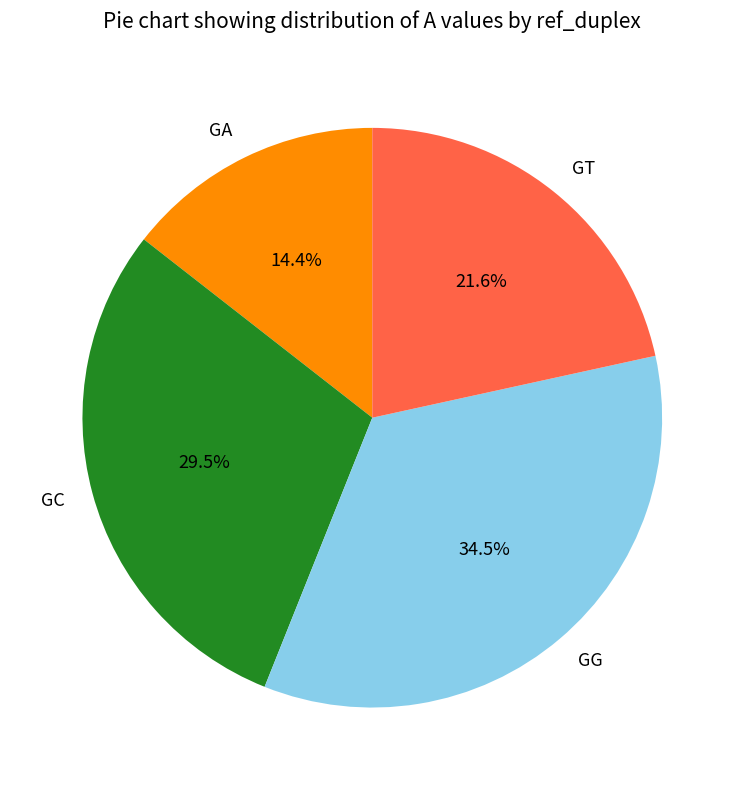

Is there any slice that represents more than half of the pie?

No